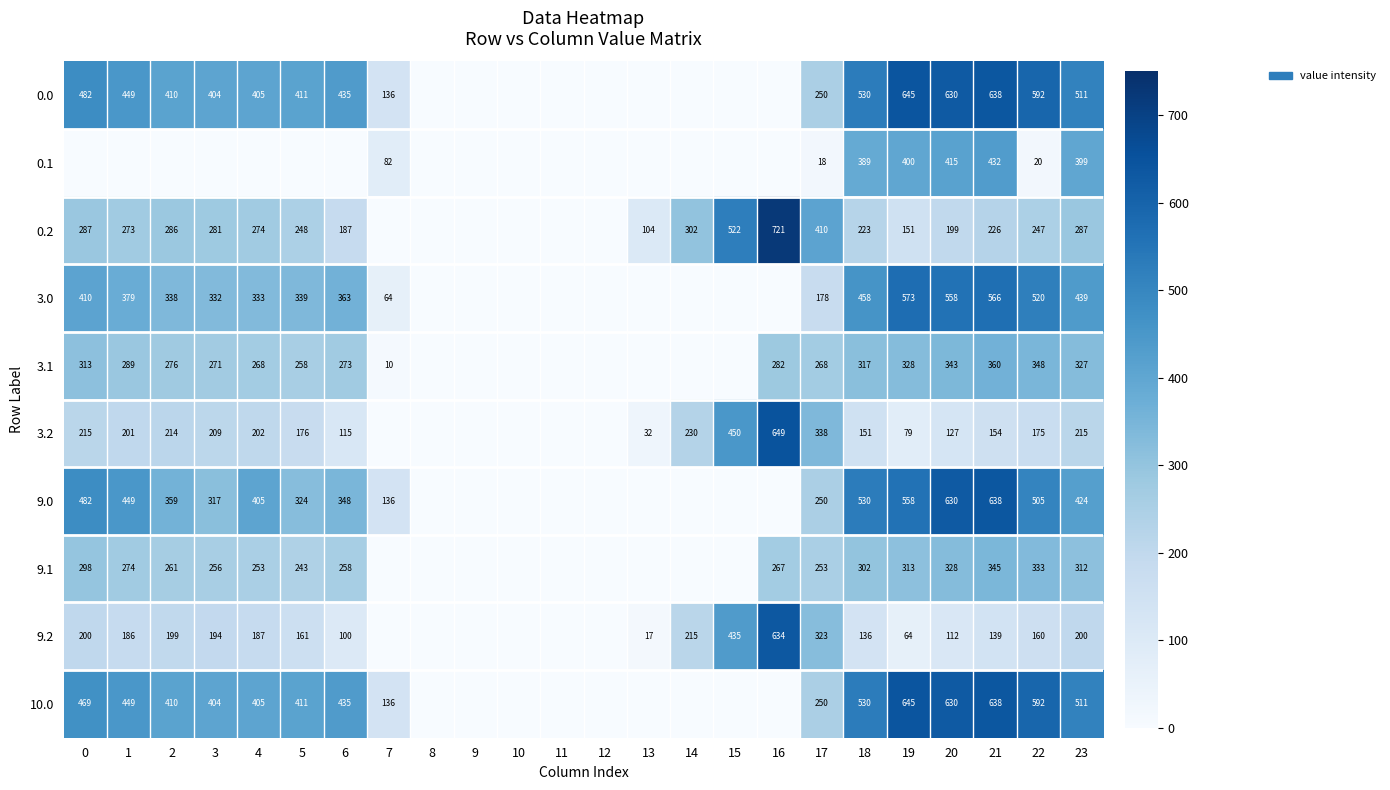

How many categories are shown in the chart?

24